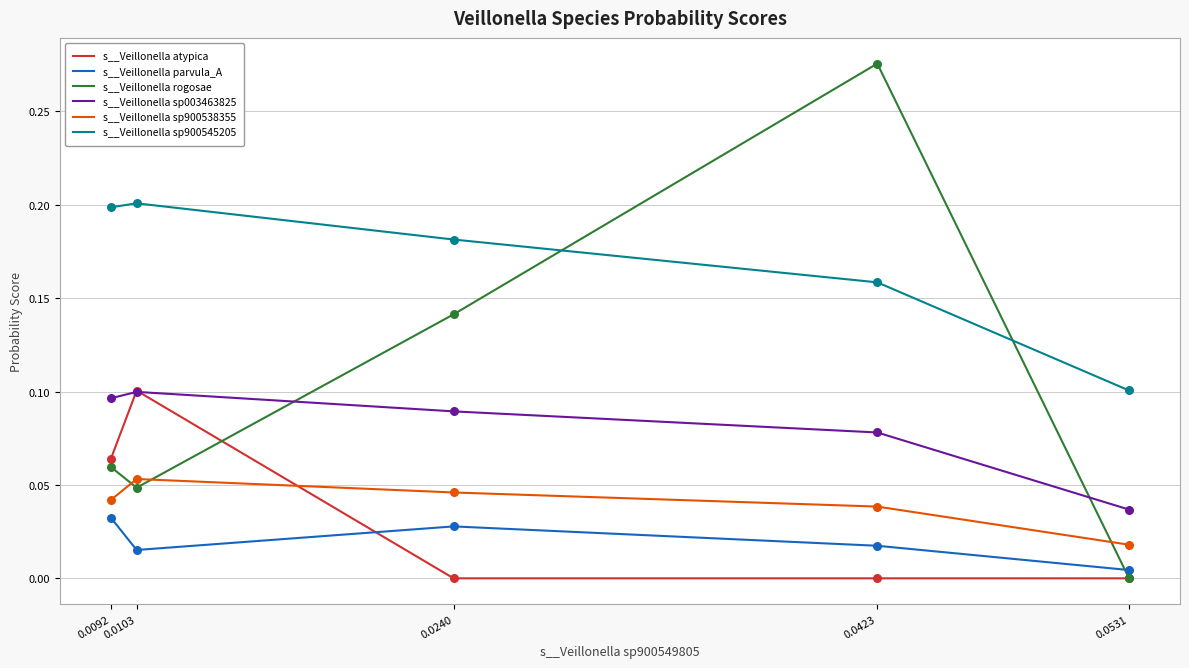

At which category is the sum across all series the highest?

0.0423